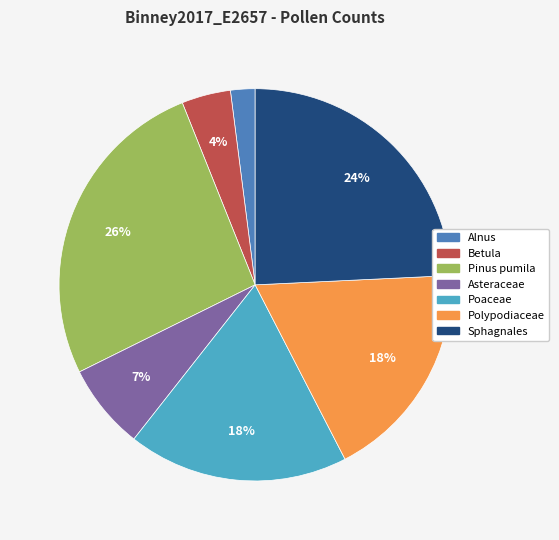

To the nearest percent, what is the combined percentage of Alnus and Asteraceae?

9%